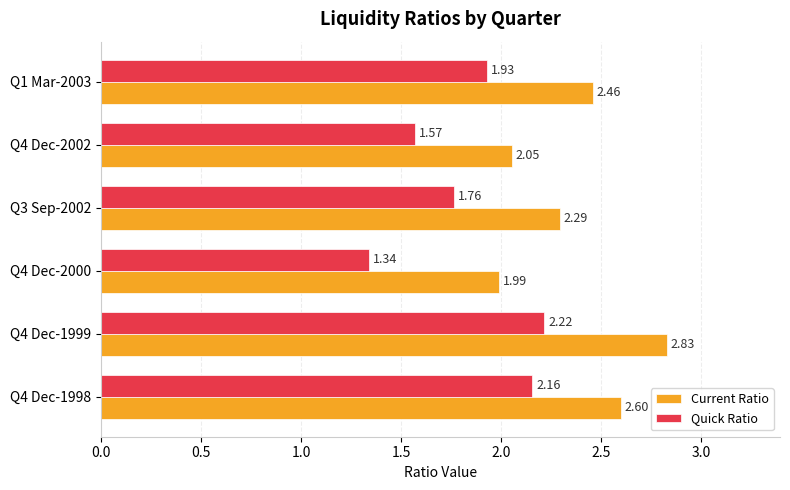

What is the difference between the maximum and minimum values in the Quick Ratio series?

0.9